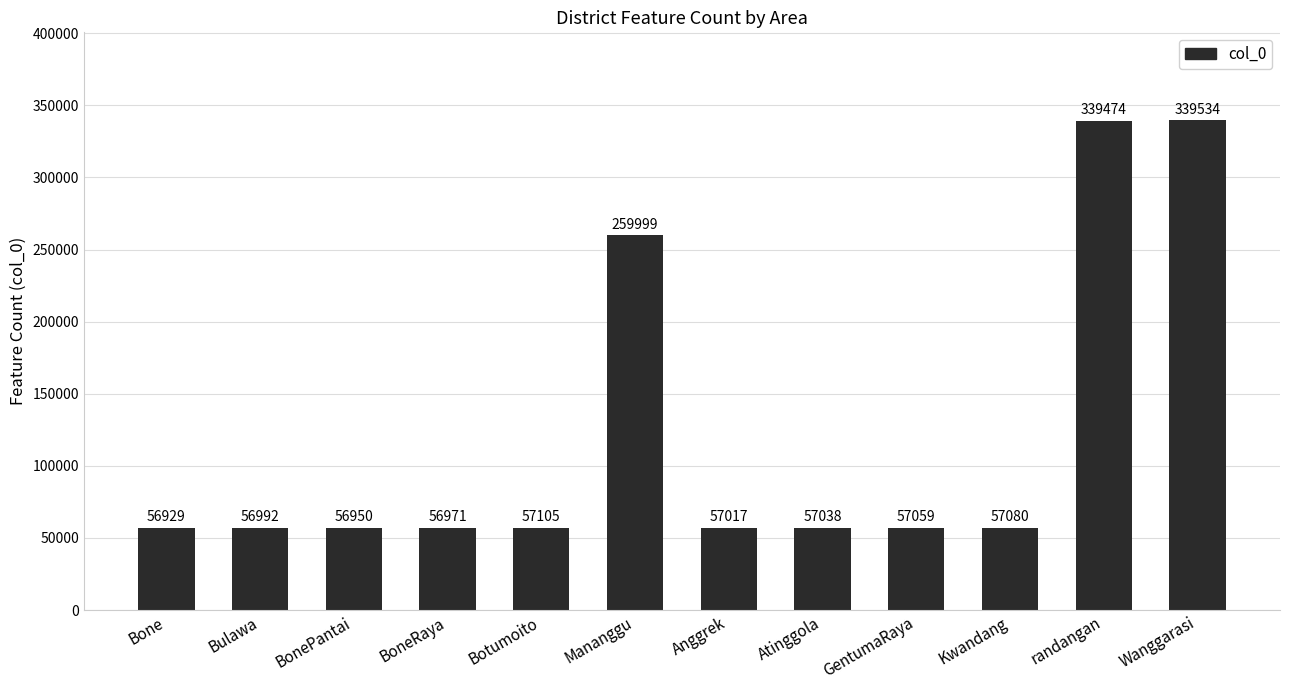

What is the sum of the values at randangan and Atinggola?

396512